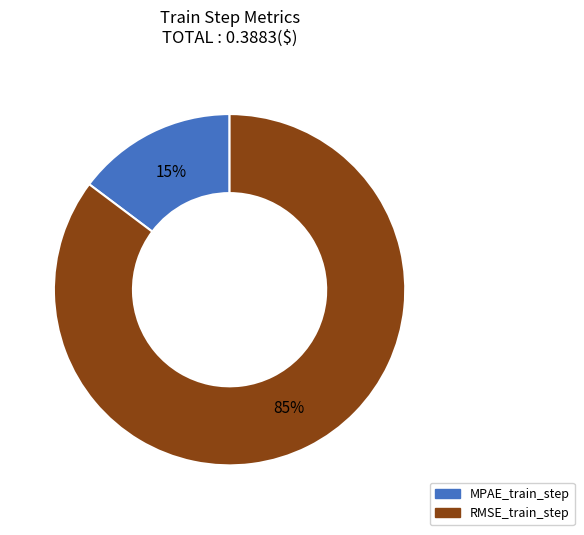

True or false: MPAE_train_step accounts for 26% of the total.

False